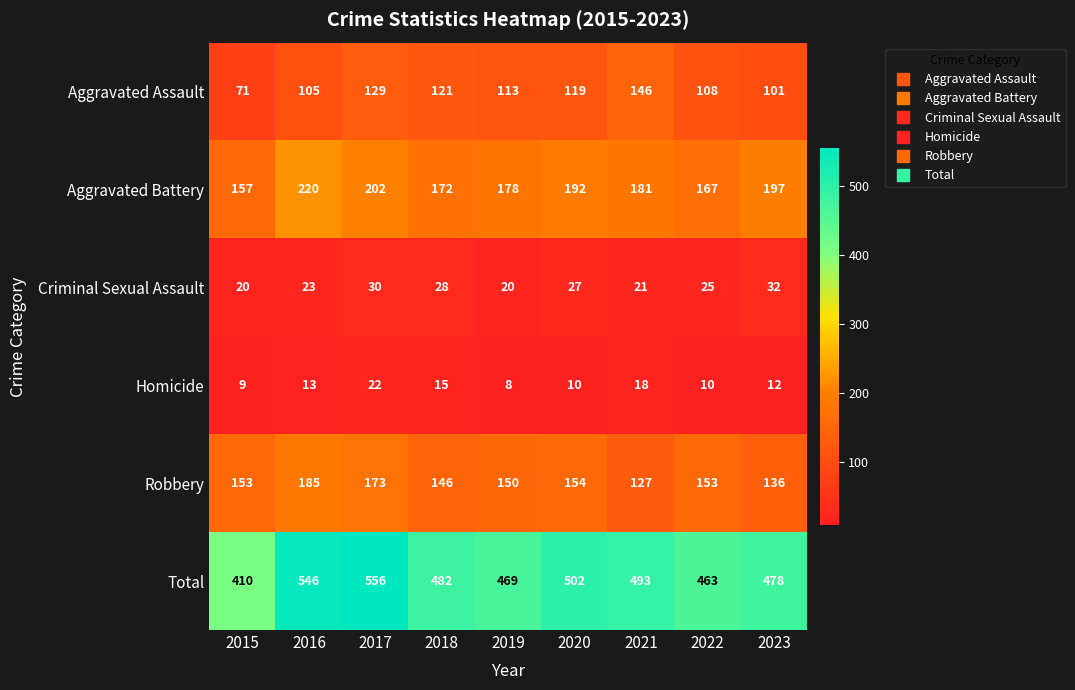

List the labels in order of Aggravated Assault value, smallest first.

2015, 2023, 2016, 2022, 2019, 2020, 2018, 2017, 2021